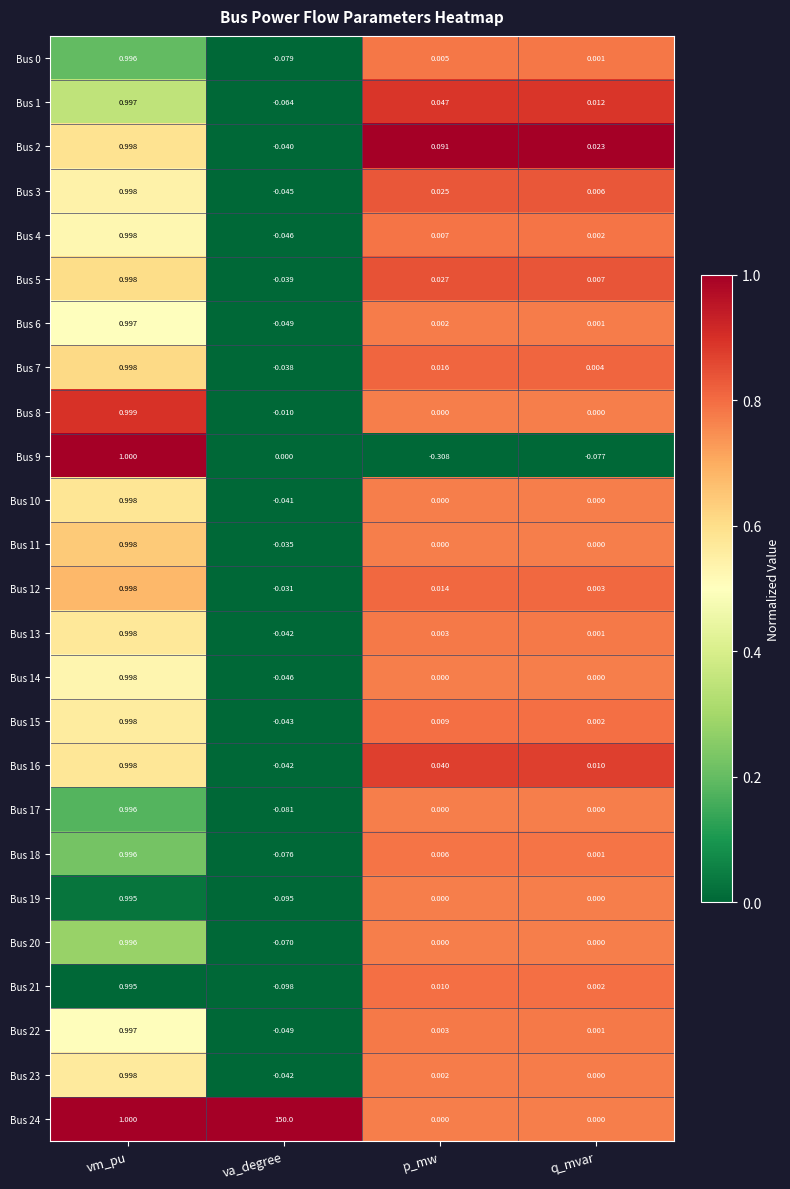

What is the total value across all series at va_degree?

148.8